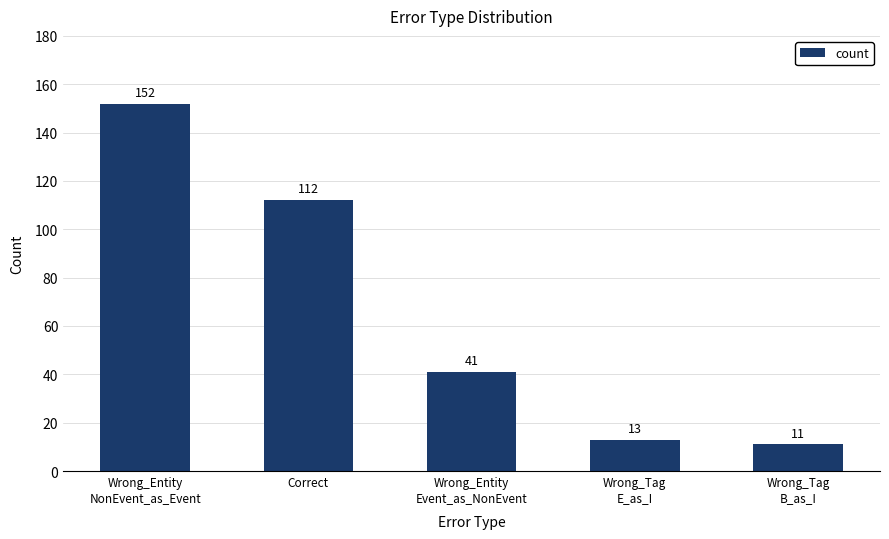

How many categories are shown in the chart?

5